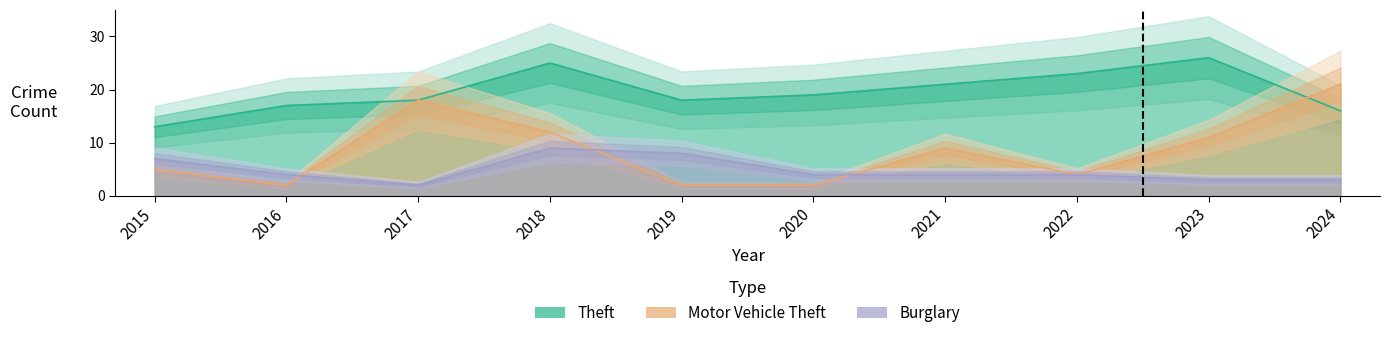

Which series has the largest total across all categories?

Theft